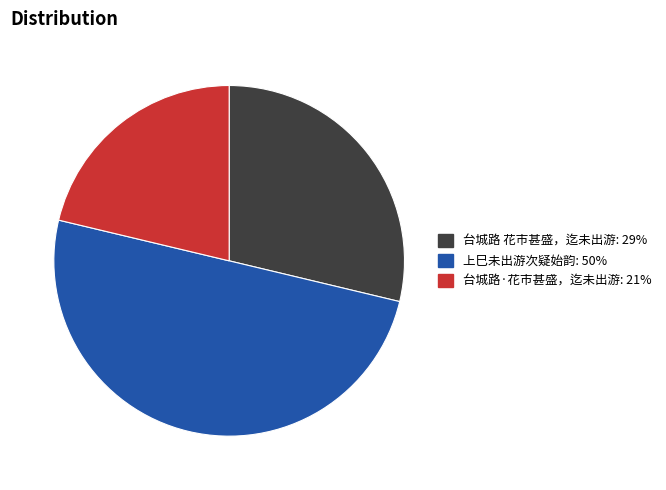

Is the sum of 台城路 花市甚盛，迄未出游 and 上巳未出游次疑始韵 greater than half?

Yes